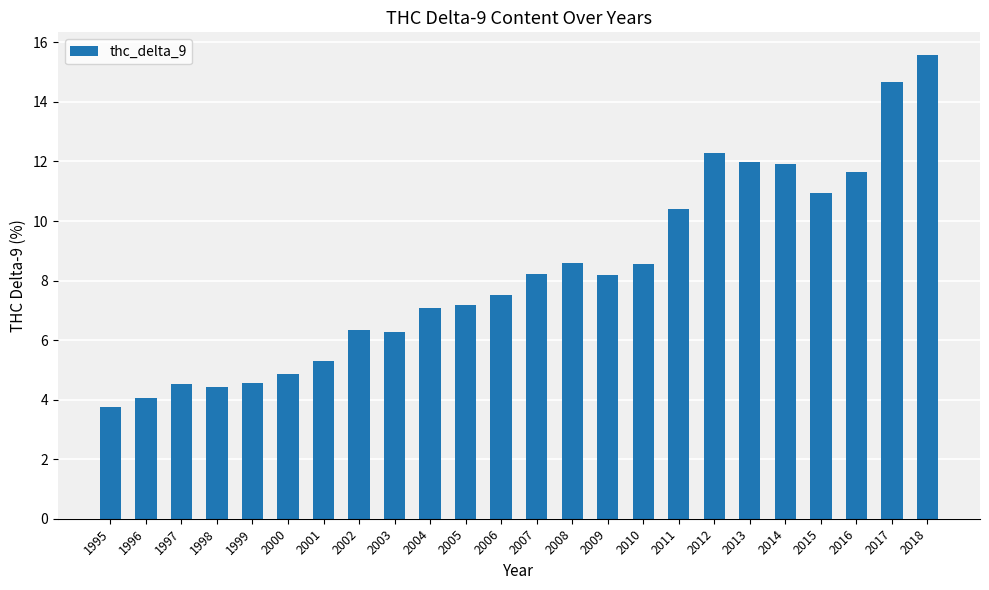

How many series are shown in this chart?

1